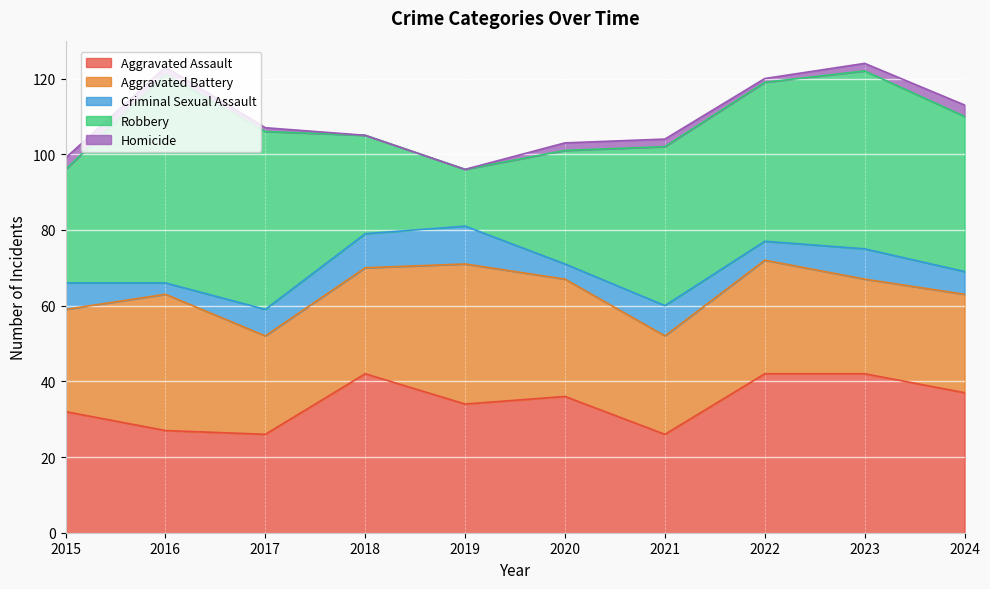

Count the number of categories in the chart.

10